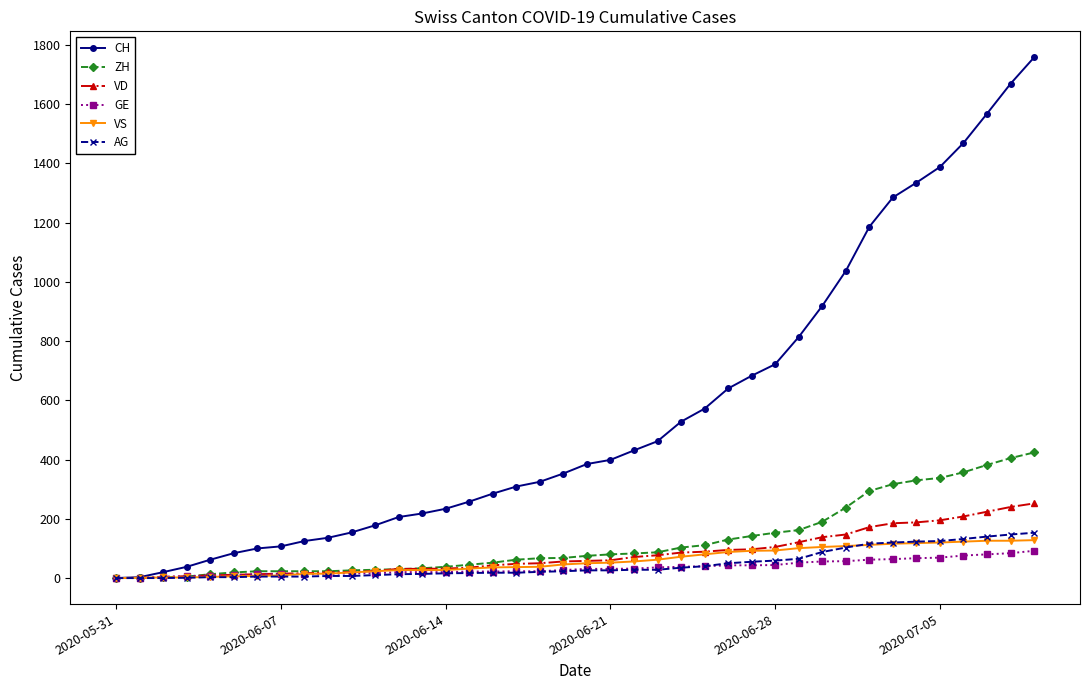

Which series has the largest range (max minus min)?

CH